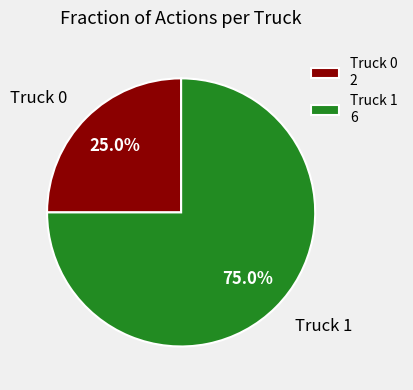

To the nearest percent, what percentage of the pie is Truck 0?

25%